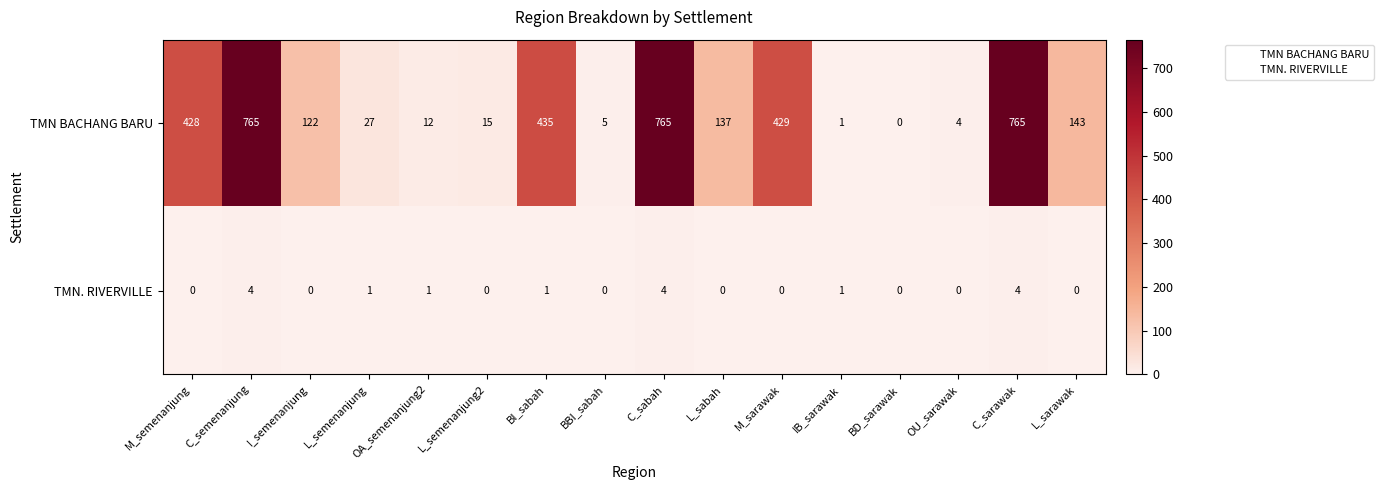

Where does the TMN BACHANG BARU series first go above 137?

M_semenanjung